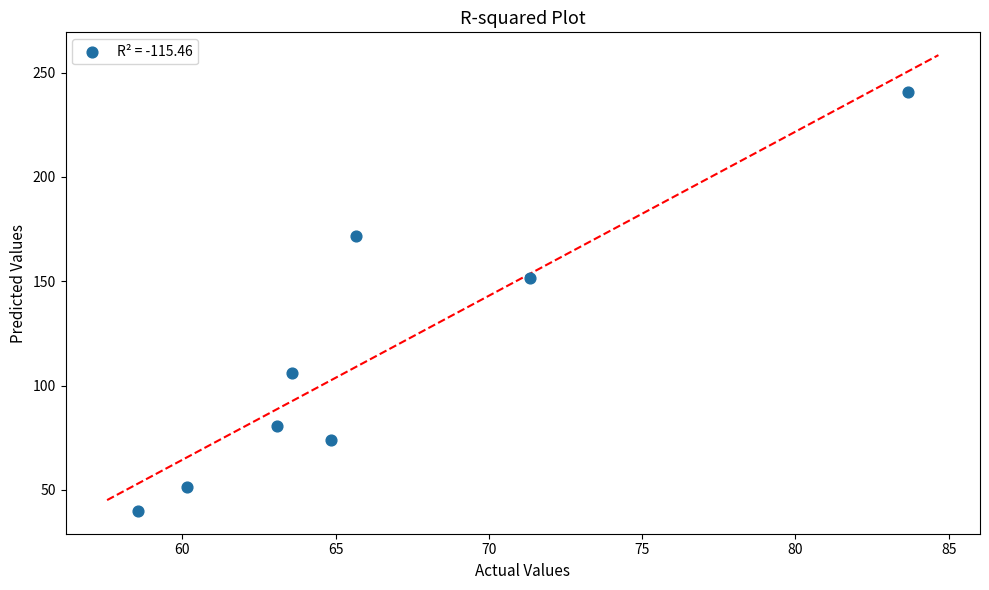

What Y value in the scatter plot is closest to 140?

151.5